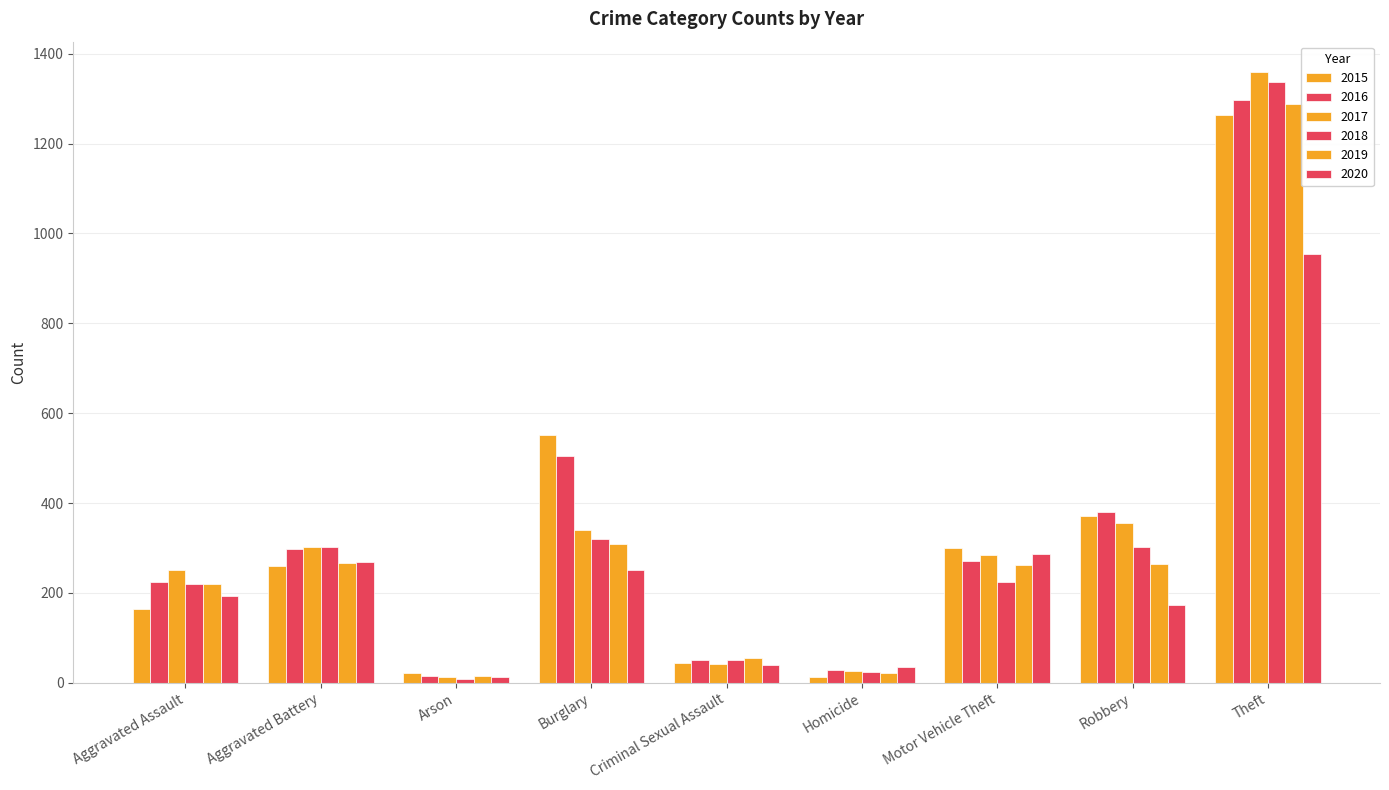

What position from the right is Theft?

1